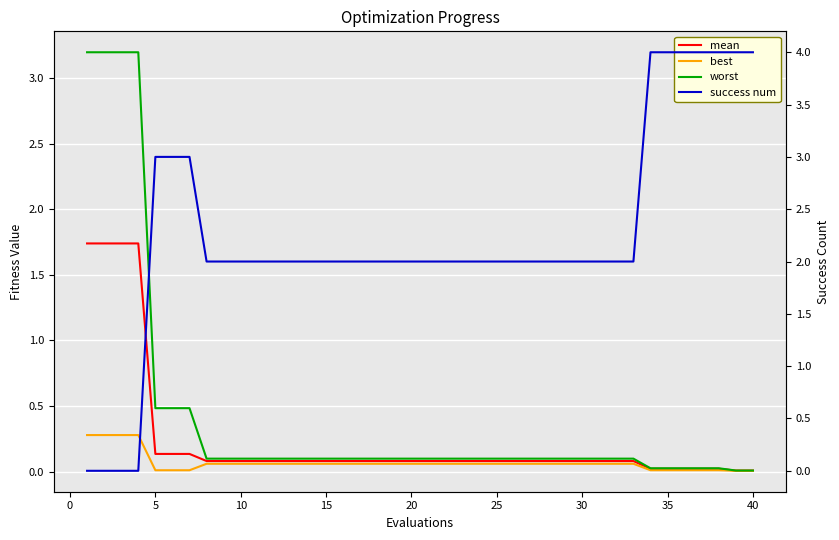

What is the difference between the maximum and minimum values in the mean series?

1.7